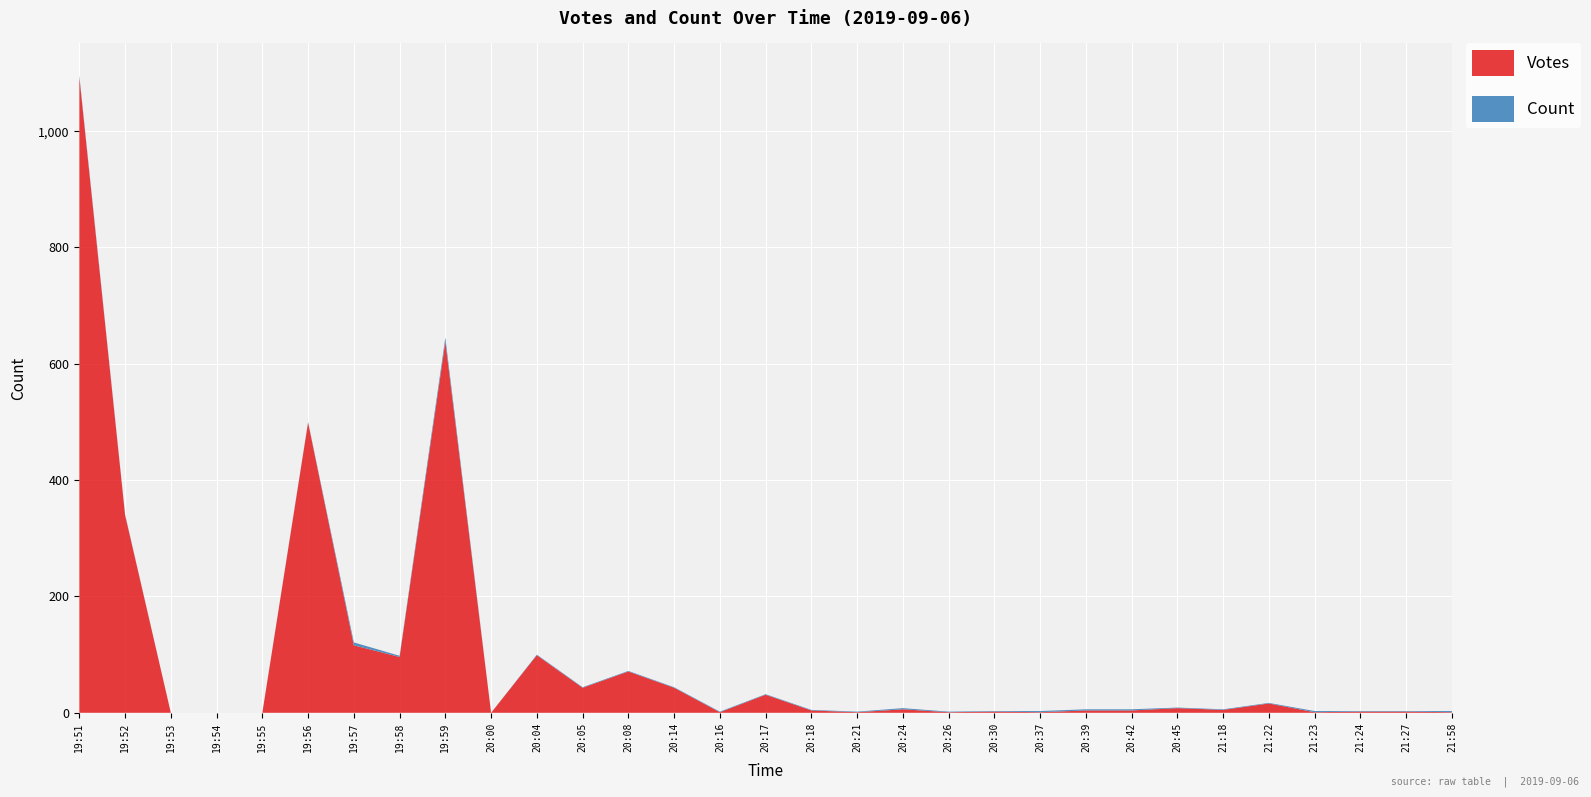

Reading left to right, extract all data points from this chart.

Votes: 1093	340	0	0	0	499	116	96	638	0	99	43	71	43	1	31	4	1	6	1	2	1	4	4	8	5	16	1	2	2	1
Count: 3	1	0	0	0	1	5	2	7	0	1	1	1	1	1	1	1	1	2	1	1	2	2	2	1	1	1	2	1	1	2